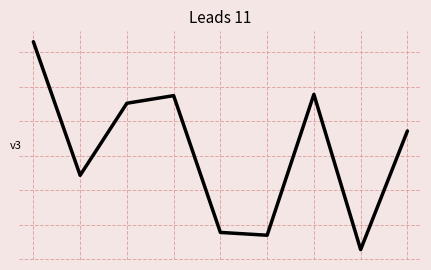

Is this an area chart (filled region under the line)?

No